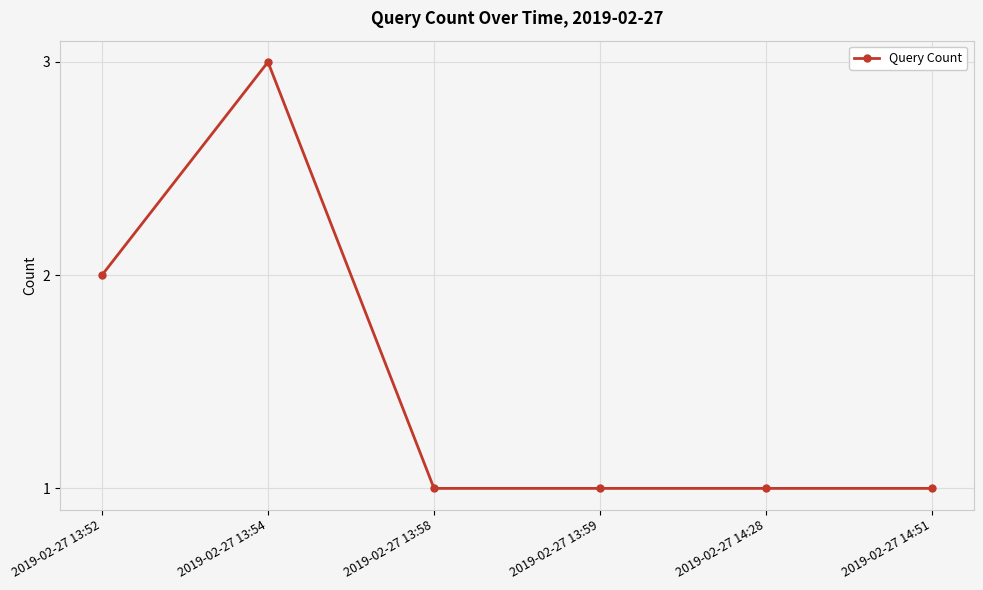

What is the label of the 1st point from the right?

2019-02-27 14:51